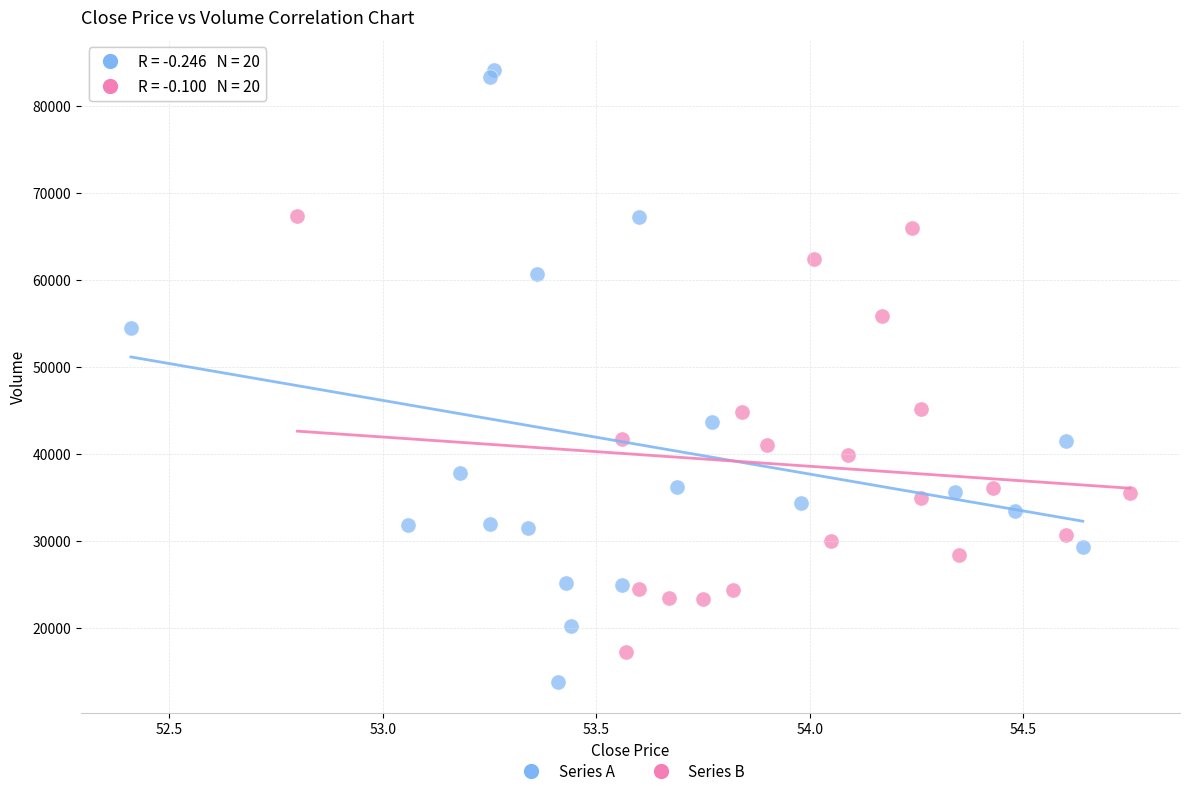

Which series has the widest spread of Y values?

Series A